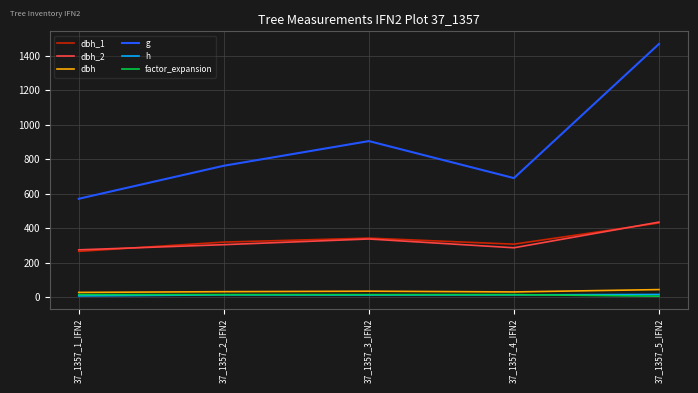

At which category does g reach its first local valley?

37_1357_4_IFN2